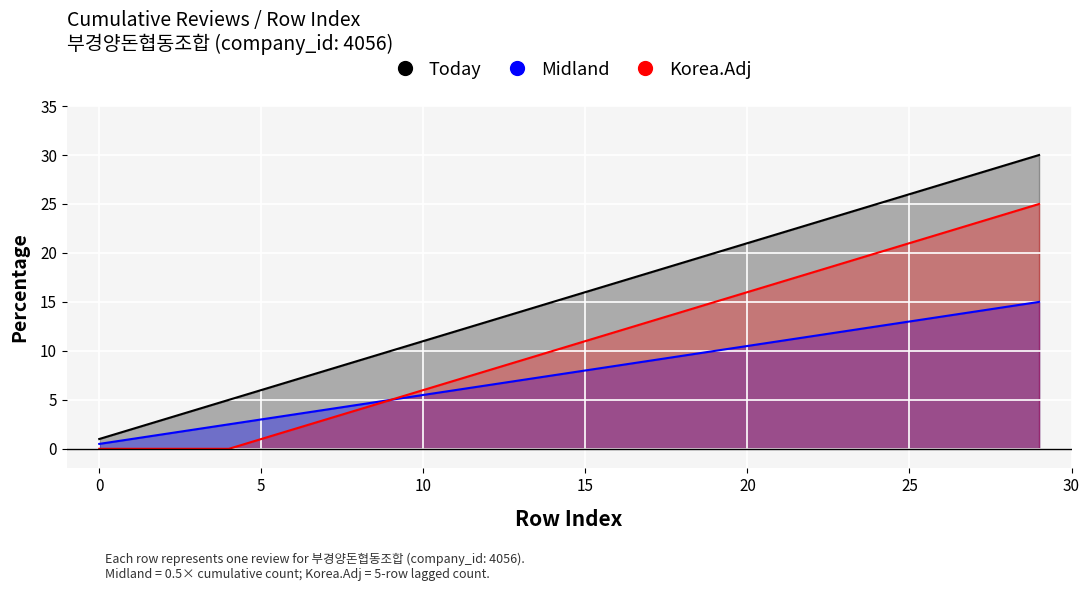

Between 2 and 10, which is larger?

10